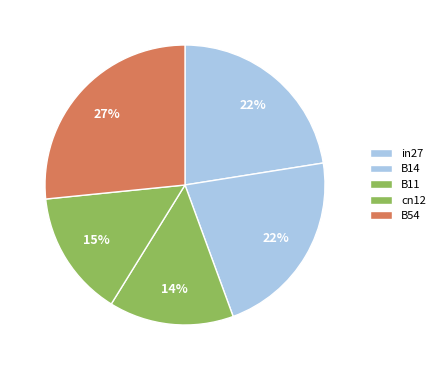

To the nearest percent, what is the difference between the B11 and B14 slice percentages?

8%